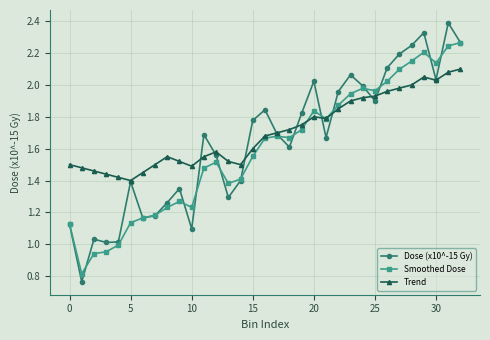

List the series in order of their peak value, lowest first.

Trend, Smoothed Dose, Dose (x10^-15 Gy)